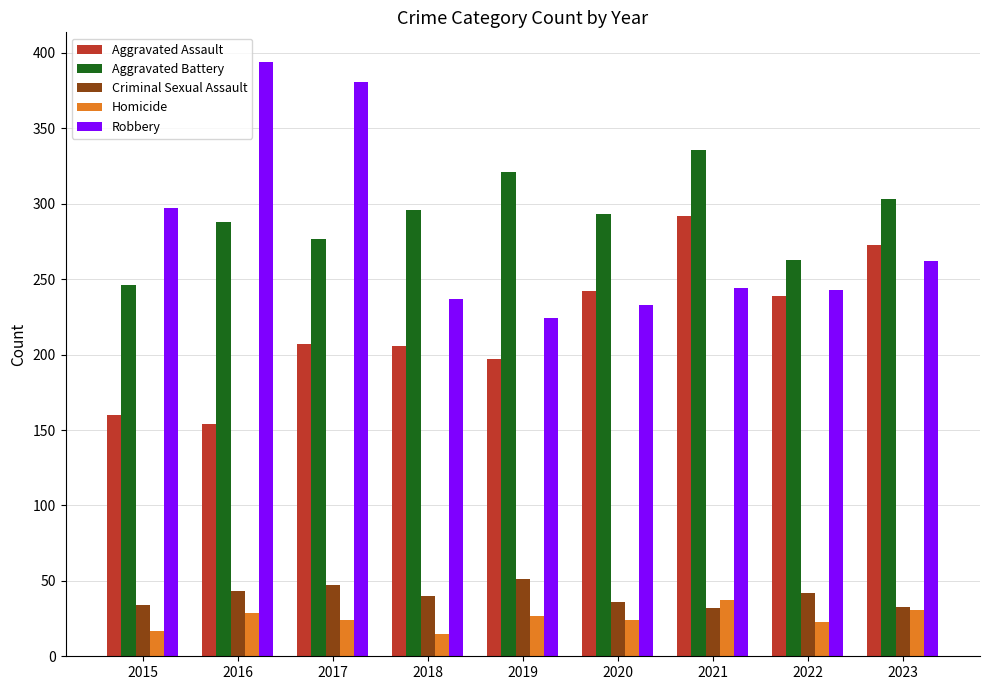

What are all the series names shown in the legend?

Aggravated Assault, Aggravated Battery, Criminal Sexual Assault, Homicide, Robbery